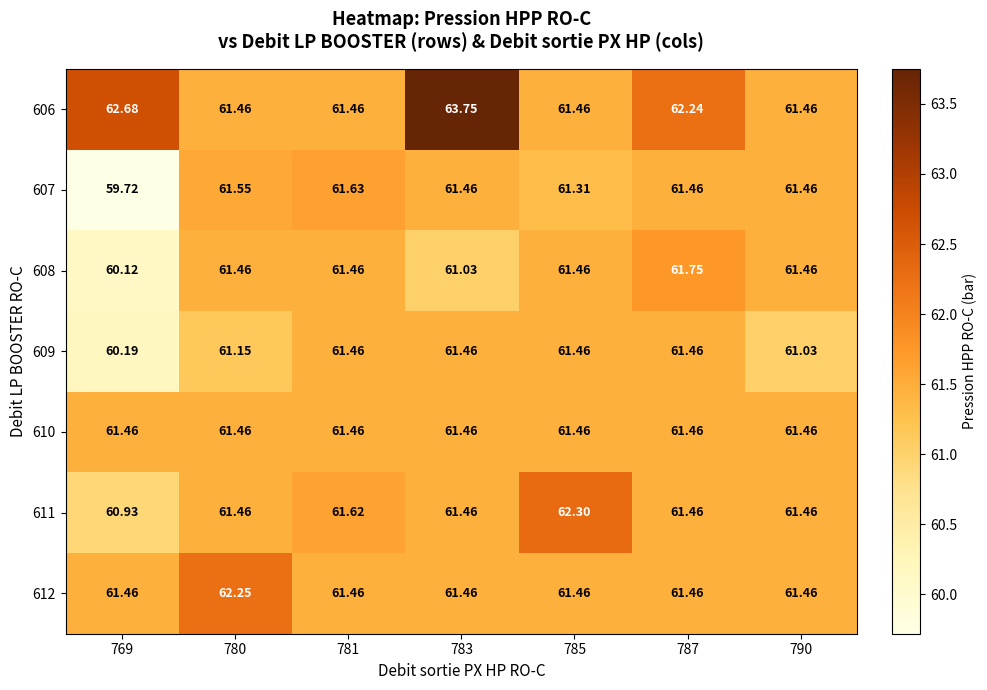

Is the value of 609 at 790 greater than the value of 610 at 790?

No